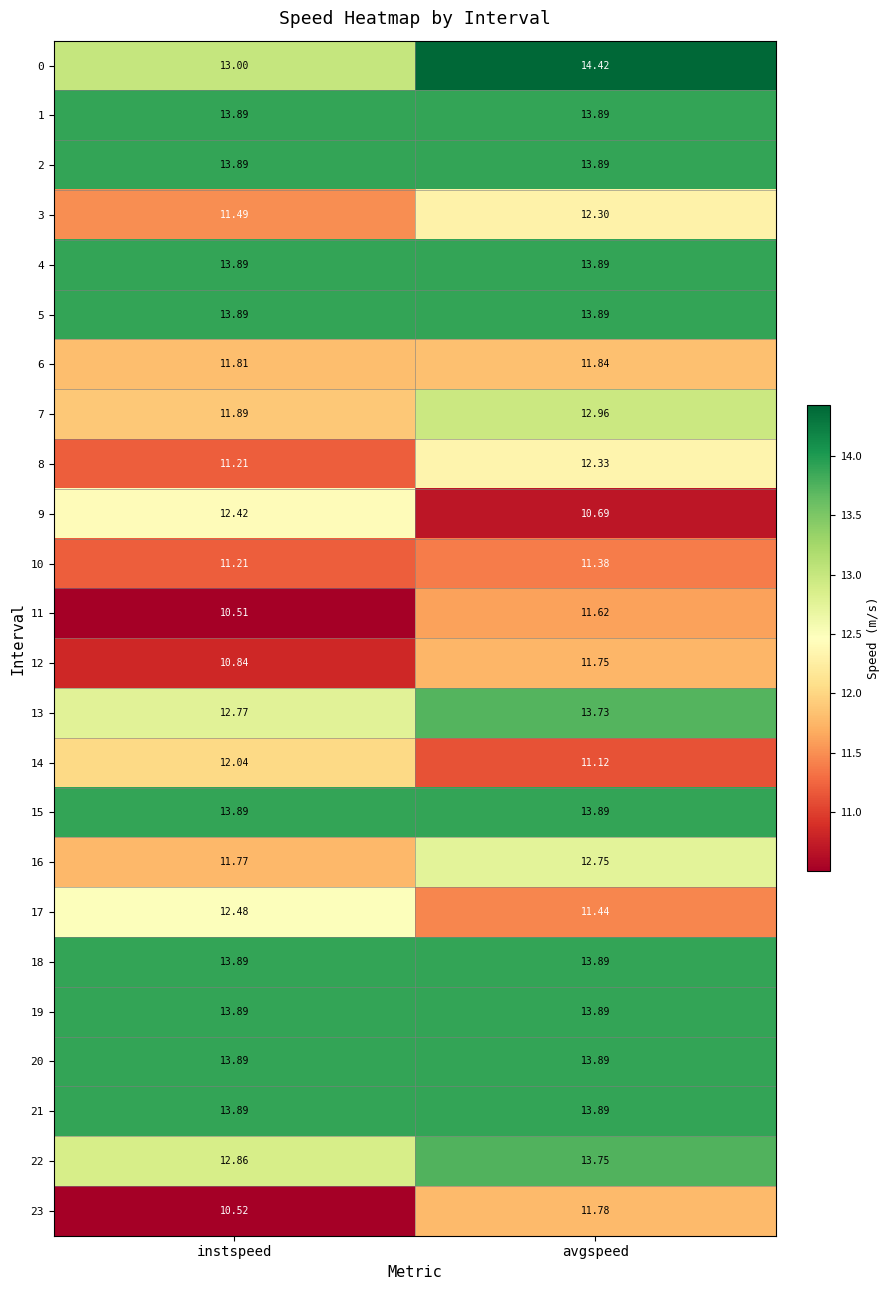

What is the total value across all series at instspeed?

301.8